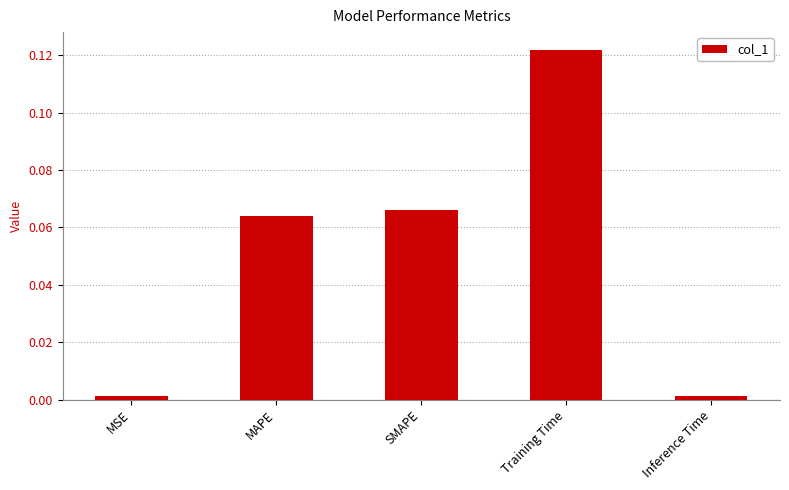

What is the label of the 2nd bar from the left?

MAPE